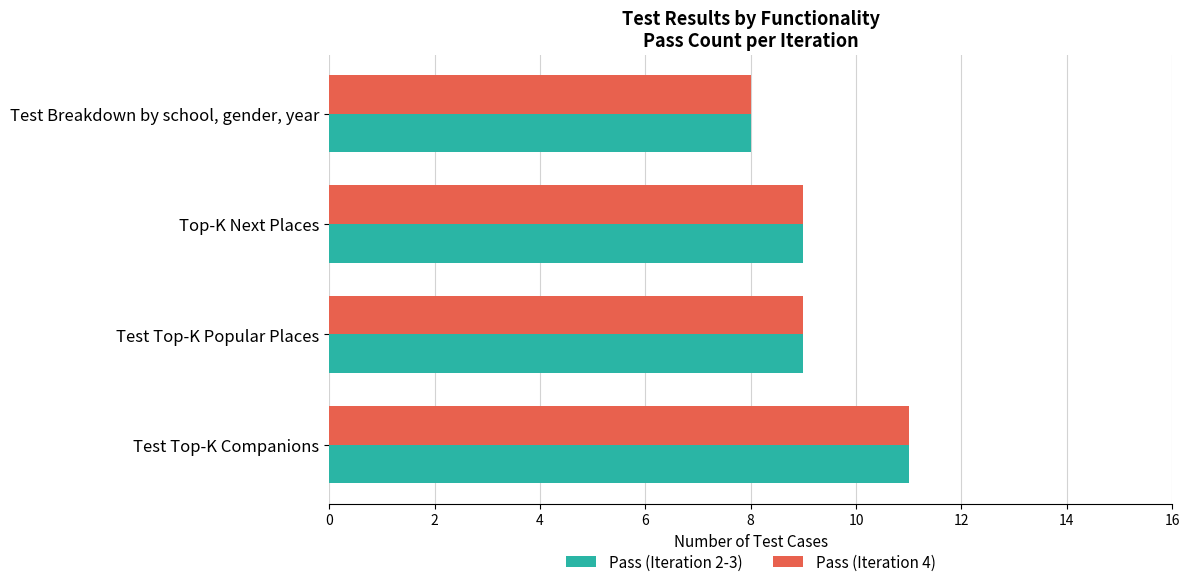

Count the Pass (Iteration 2-3) values in the range 9 to 11.

3